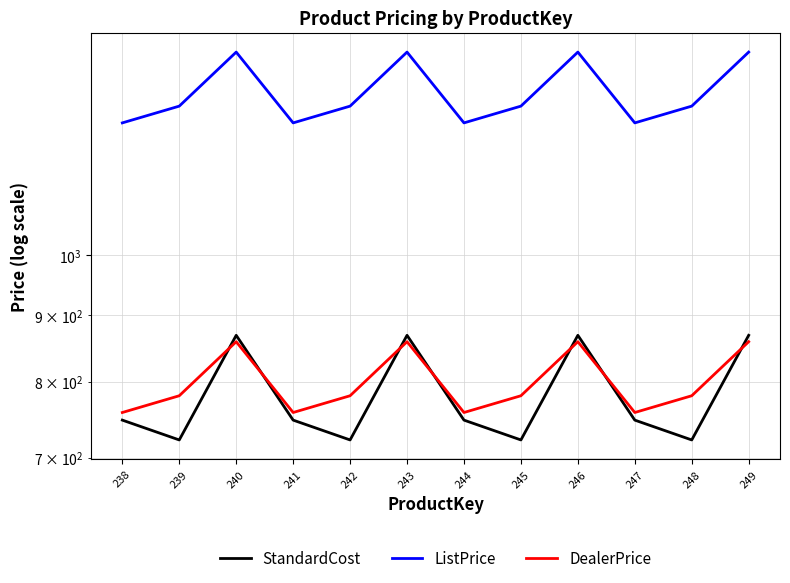

Count the number of categories in the chart.

12